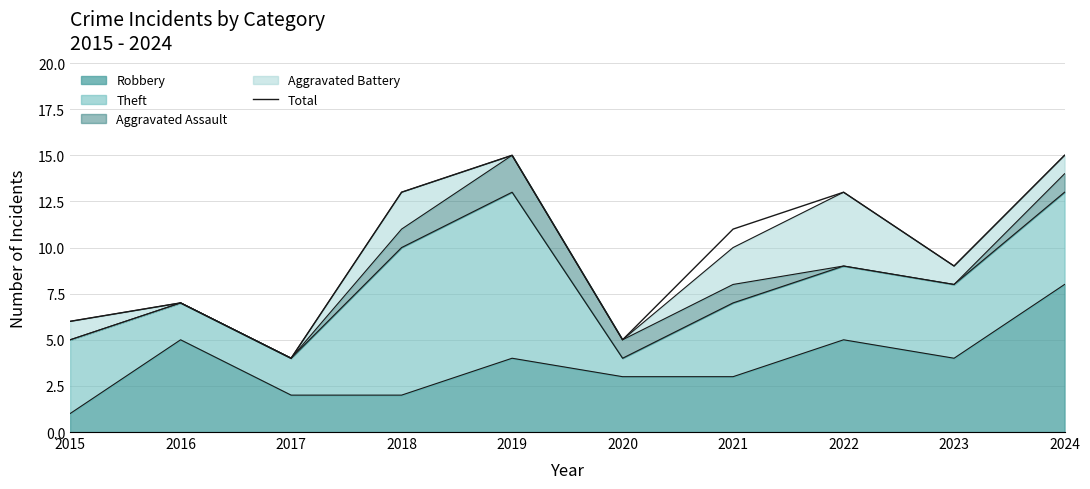

Read the value at 2018, to the nearest 10.

10